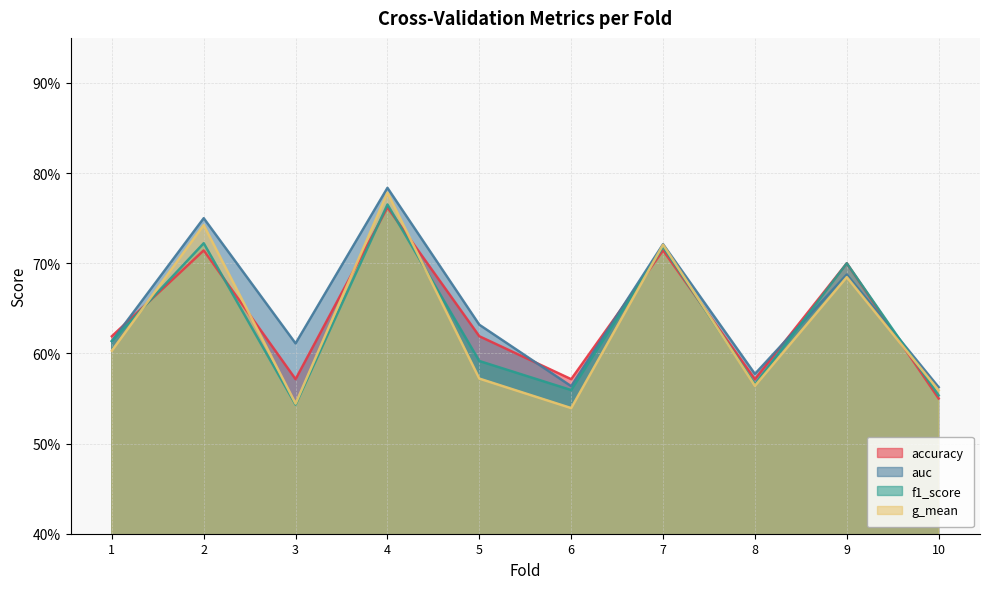

Count the number of categories in the chart.

10